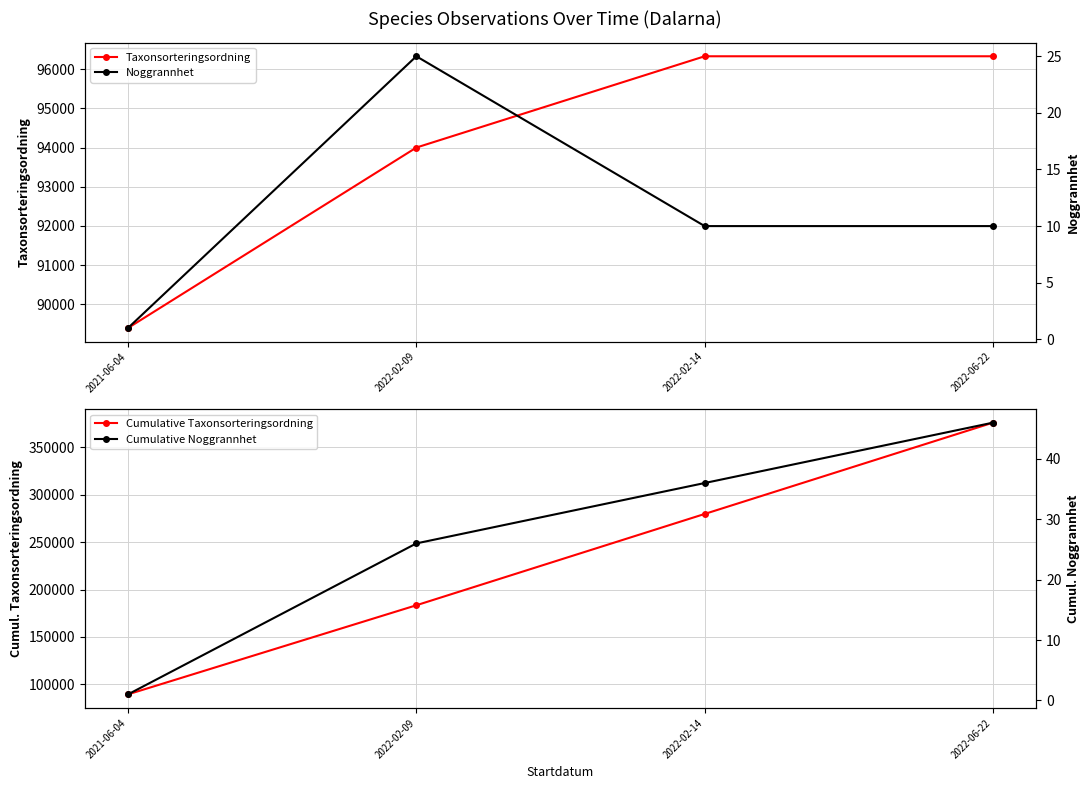

True or false: Cumulative Noggrannhet has a value of 26.0 at 2022-02-09.

True